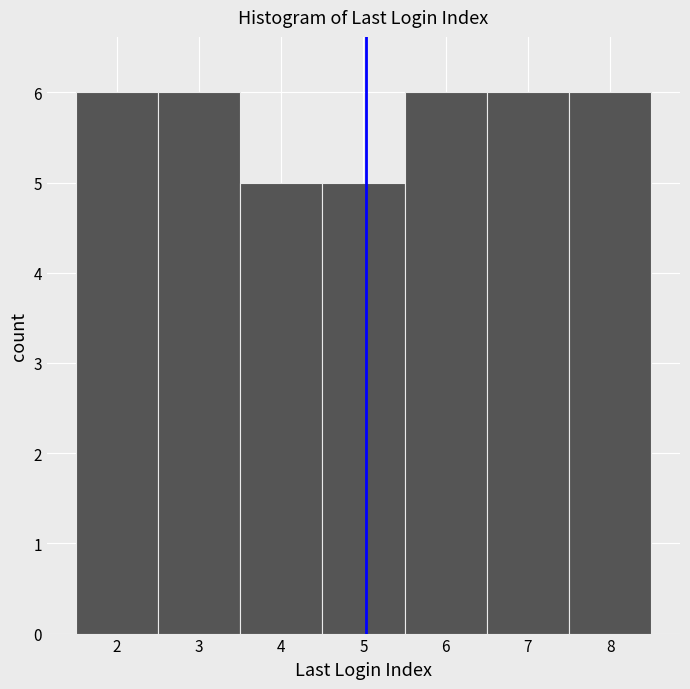

What is the height of the bar covering 6.5 to 7.5 on the x-axis? The values are not printed on the chart, so give them approximately, as read against the axis.

6